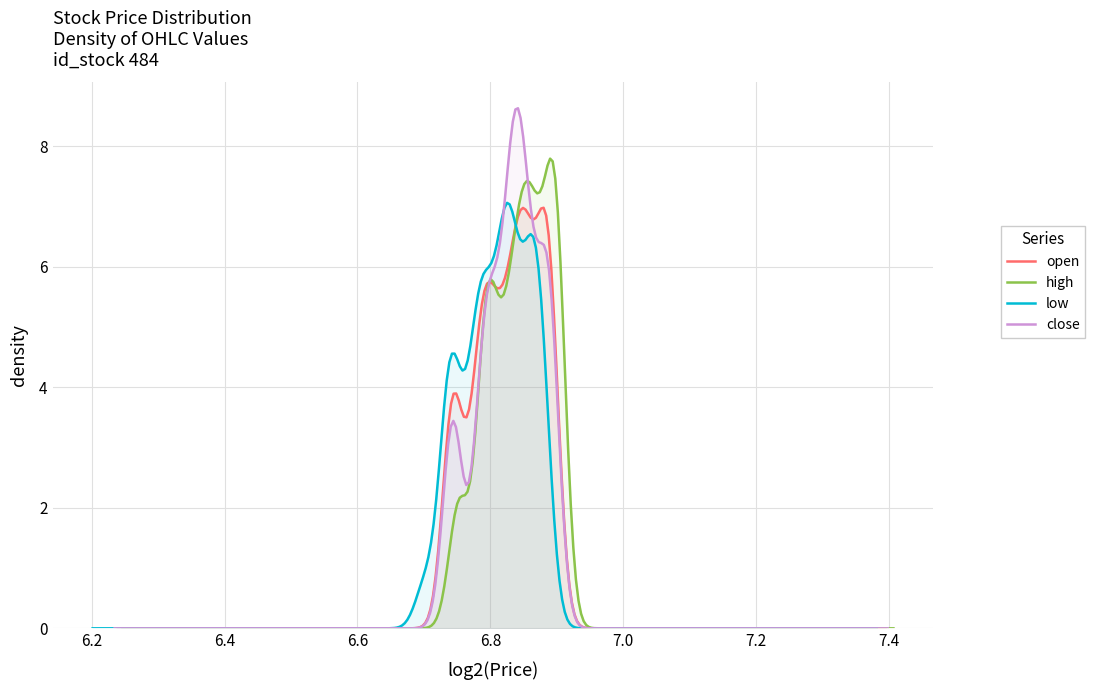

What is the highest value of the open series?

7.0